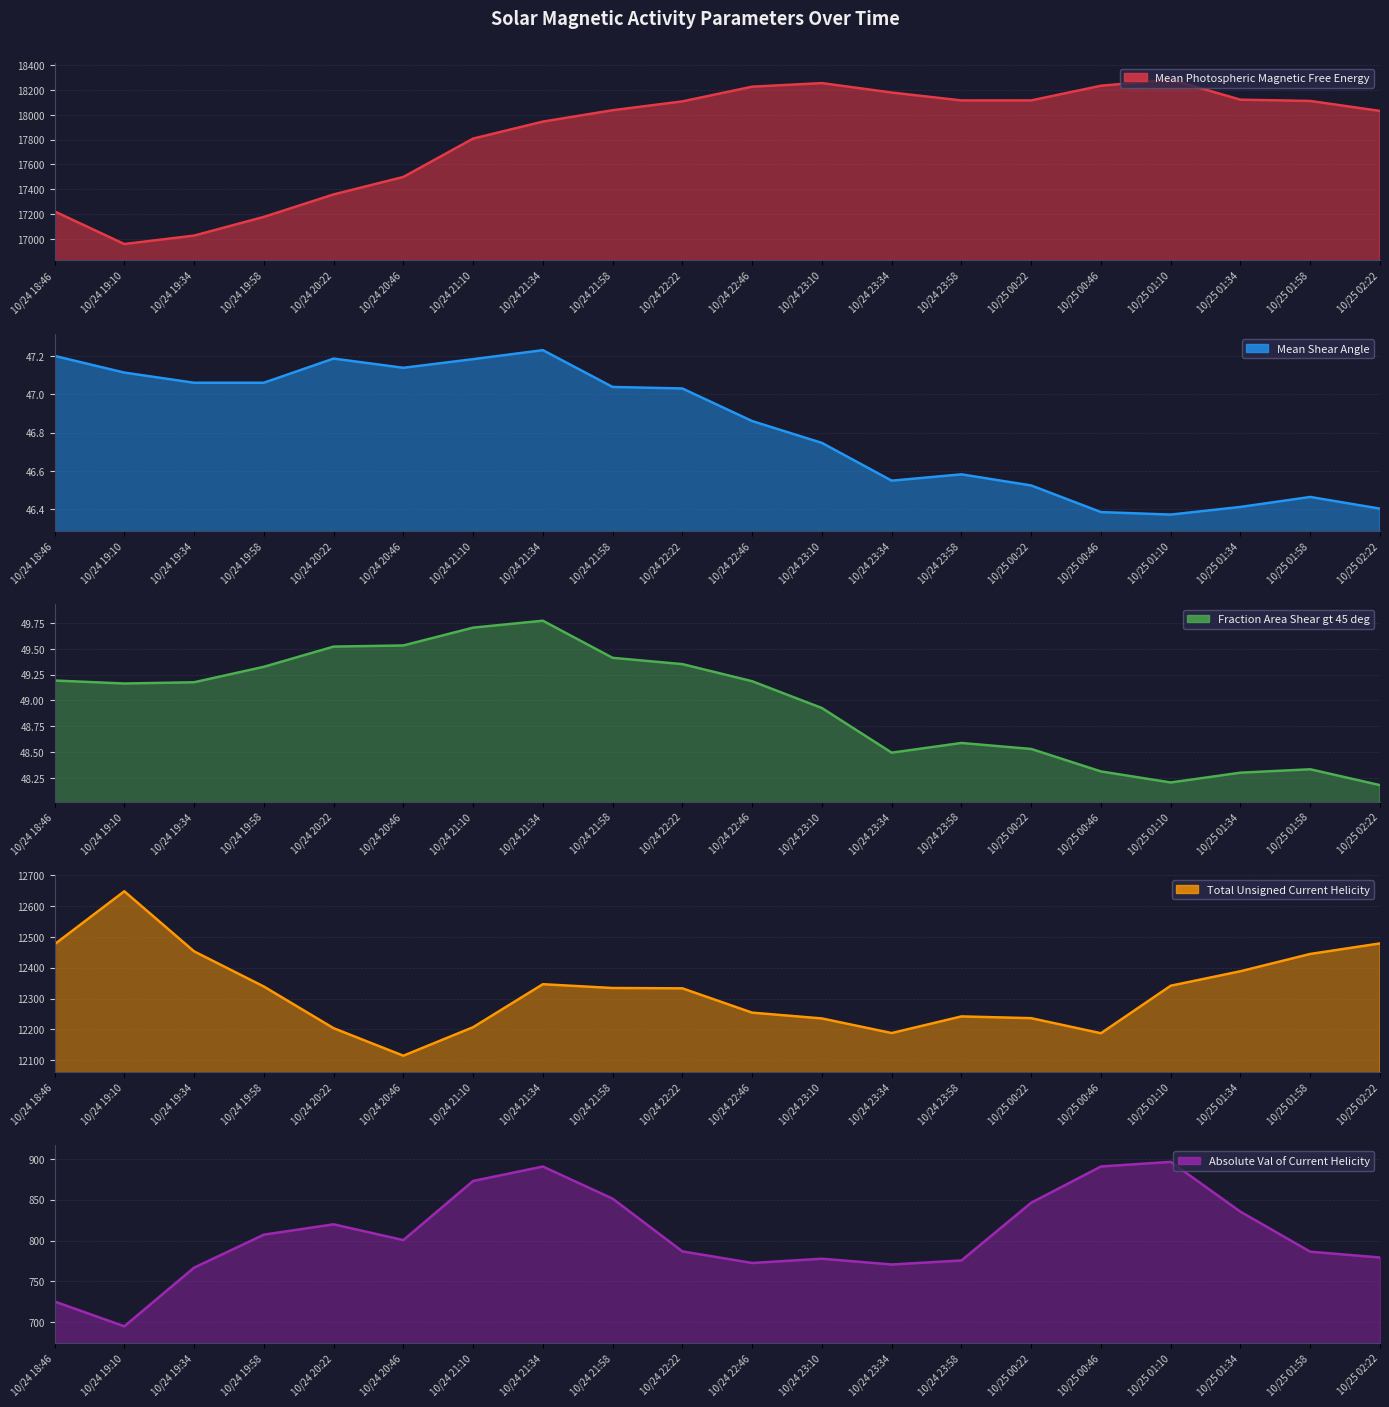

Is it true that Mean Photospheric Magnetic Free Energy equals 29787.1 at 10/24 23:34?

False